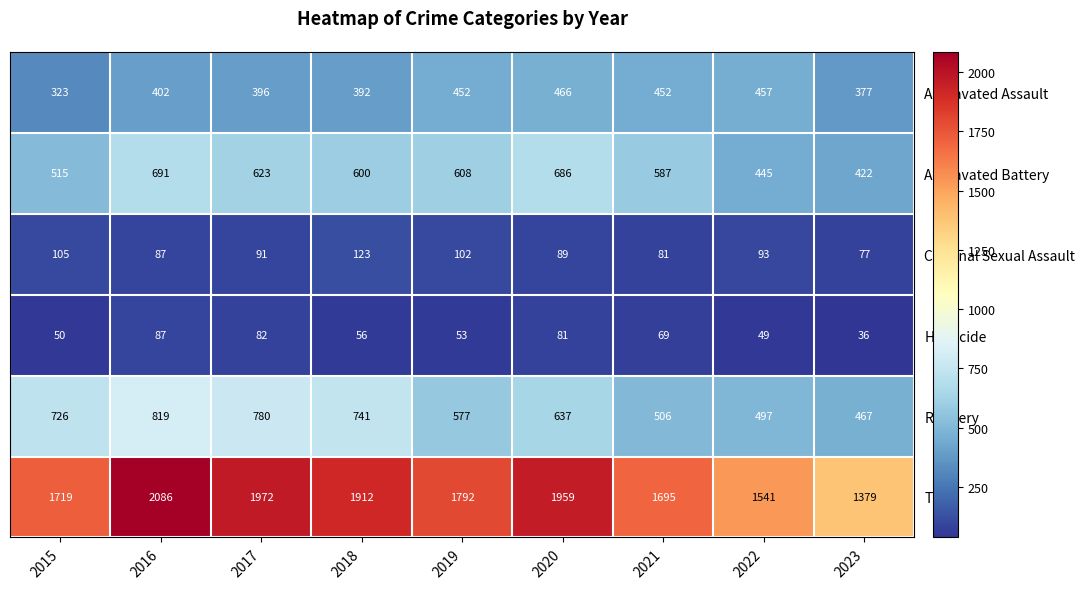

At how many categories does at least one series exceed 1059?

9